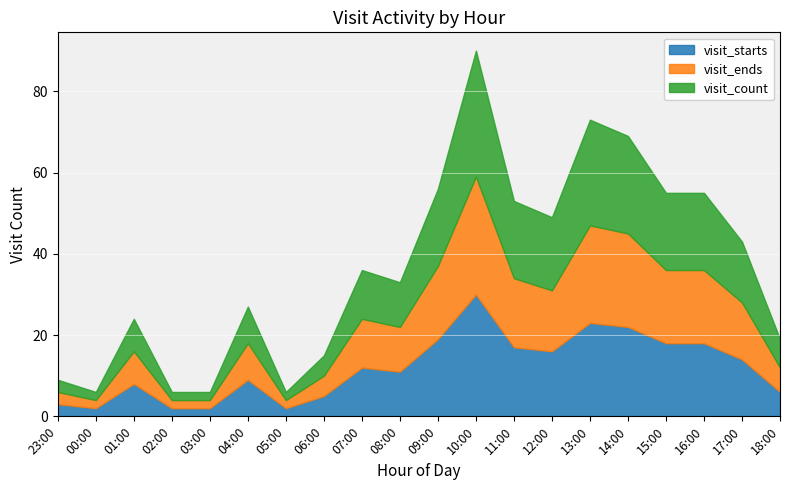

What value does the visit_count series have at 06:00?

5